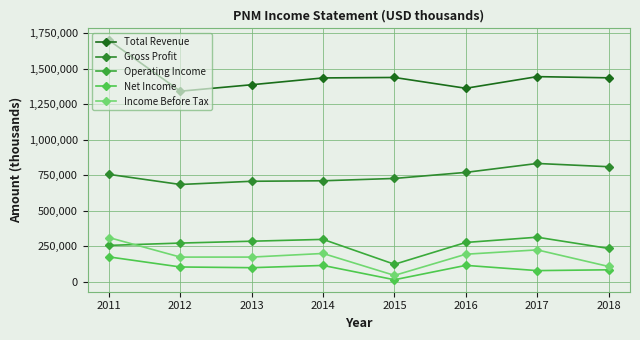

At which category is the sum across all series the highest?

2011